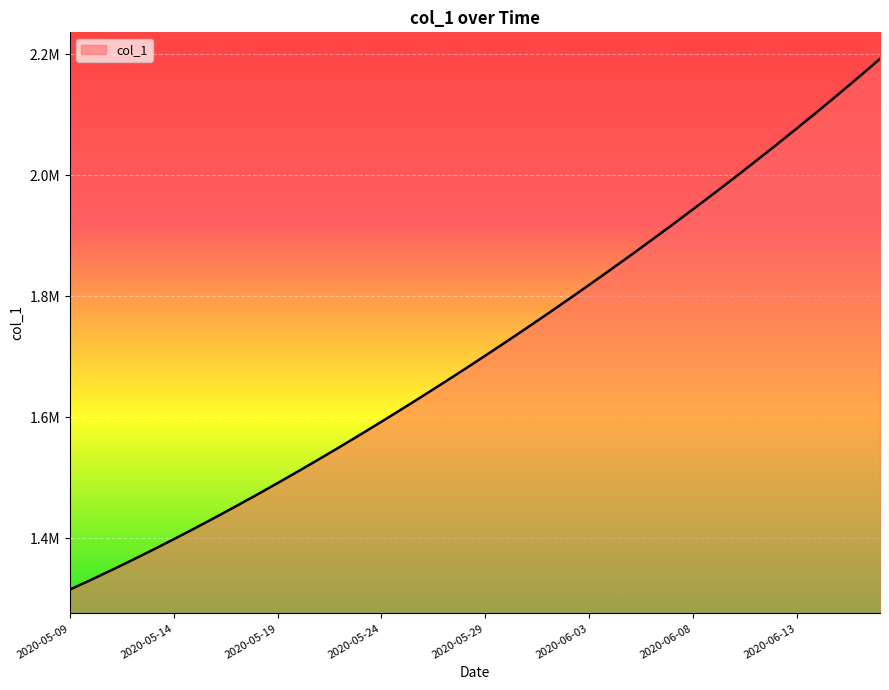

Is this an area chart (filled region under the line)?

Yes